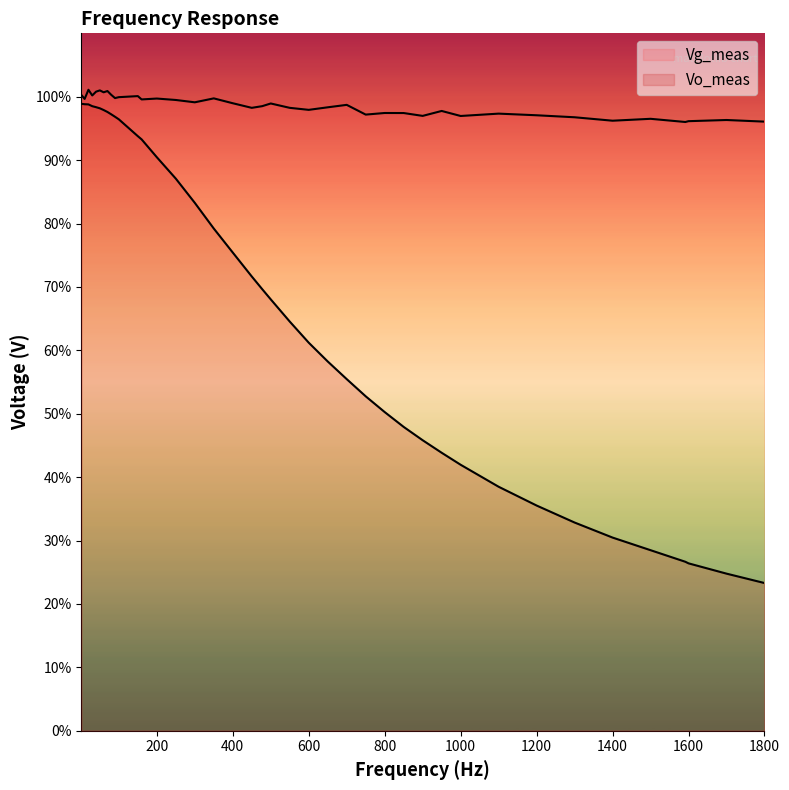

True or false: Vo_meas has more than 0 points higher than both neighbors.

False